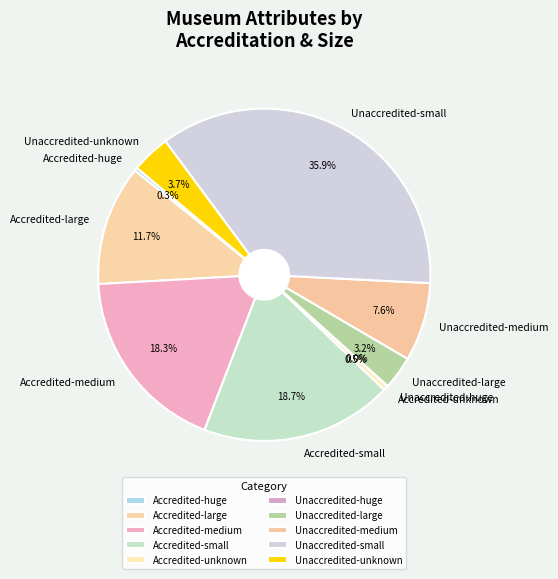

Is there a majority slice in this chart?

No